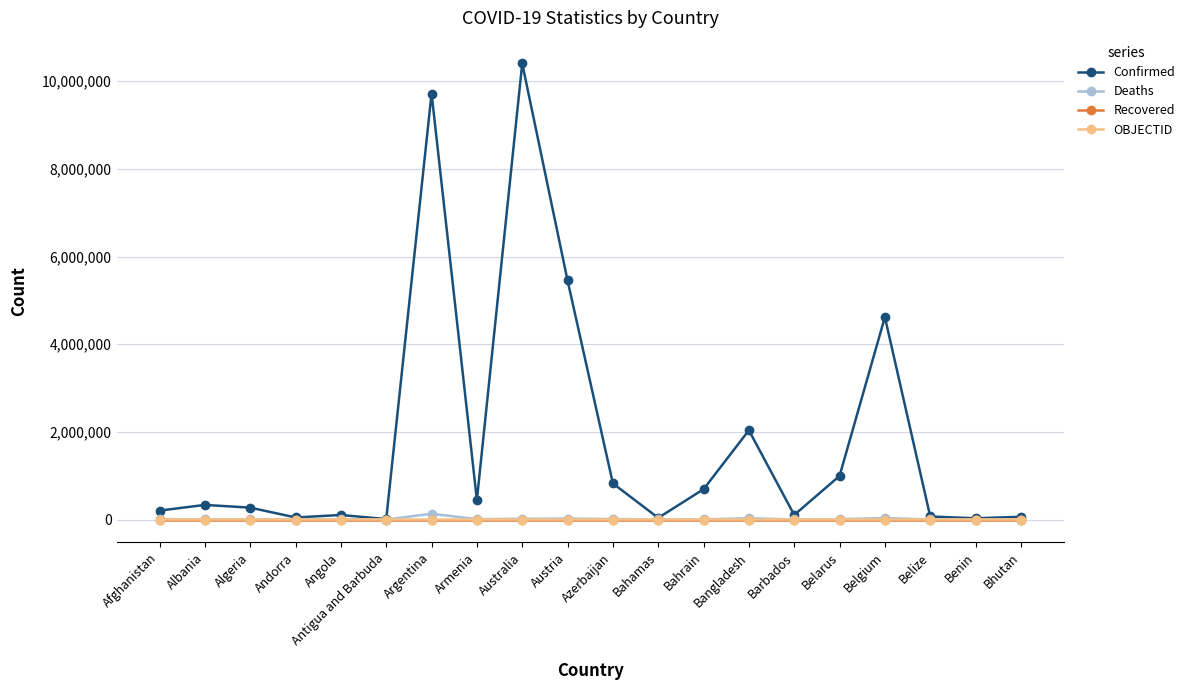

What is the total value across all series at Armenia?

453960